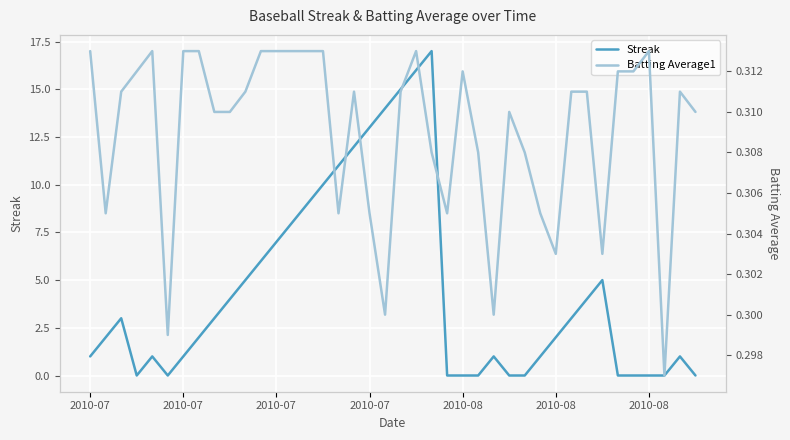

Which series changed the most between 11 and 35?

Streak